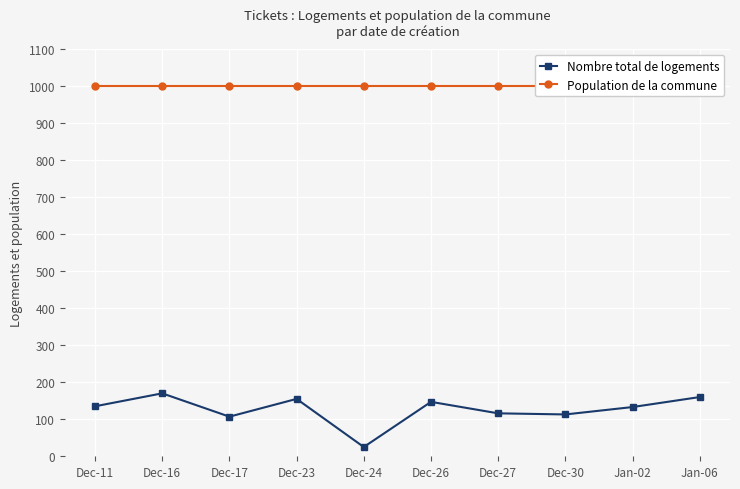

True or false: Nombre total de logements has more than 1 interior local peaks.

True